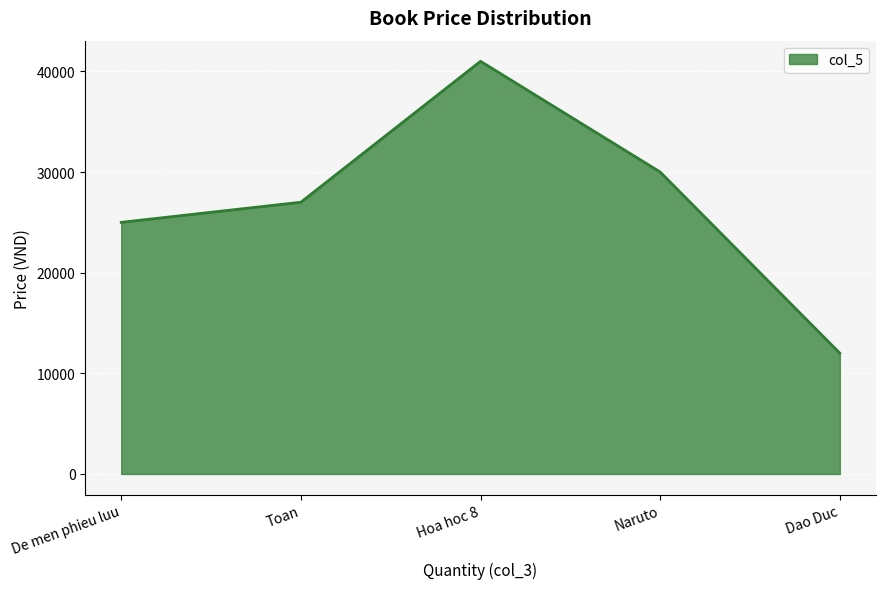

What is the average value?

27000